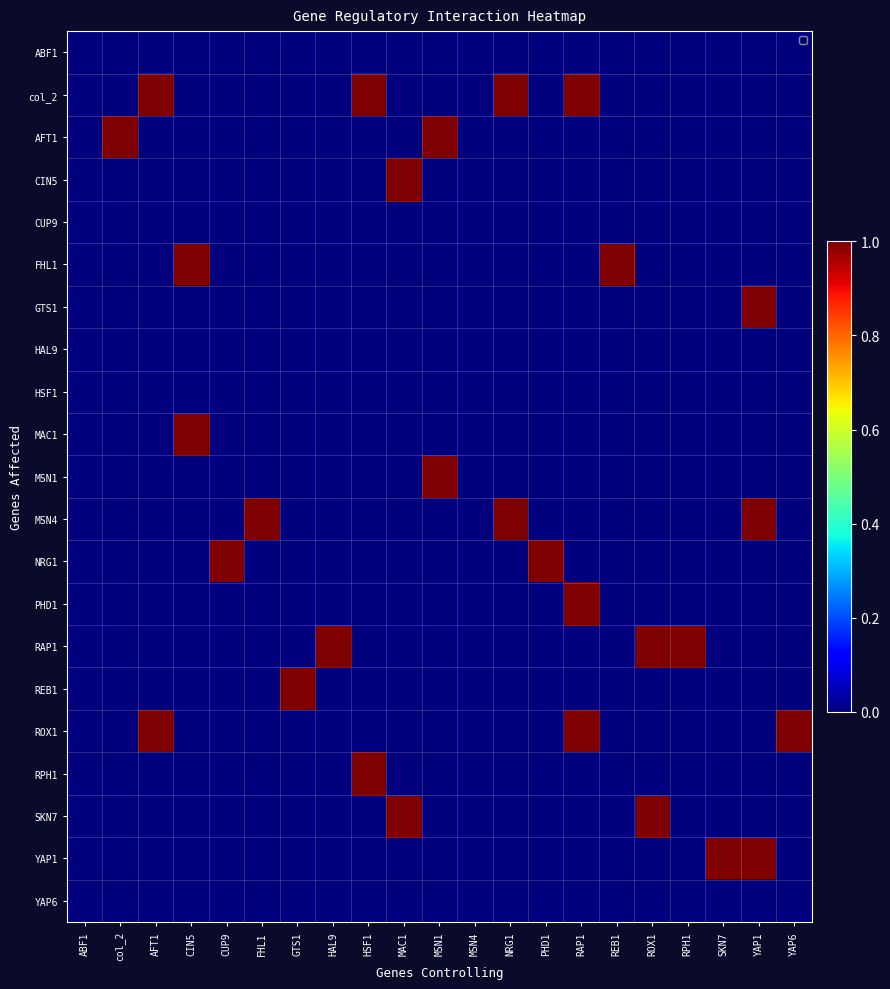

Rank the series by their maximum value, from lowest to highest.

ABF1, CUP9, HAL9, HSF1, YAP6, col_2, AFT1, CIN5, FHL1, GTS1, MAC1, MSN1, MSN4, NRG1, PHD1, RAP1, REB1, ROX1, RPH1, SKN7, YAP1